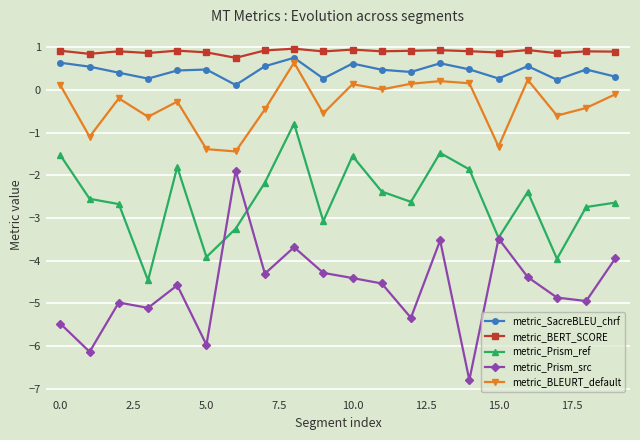

Which series has the largest range (max minus min)?

metric_Prism_src